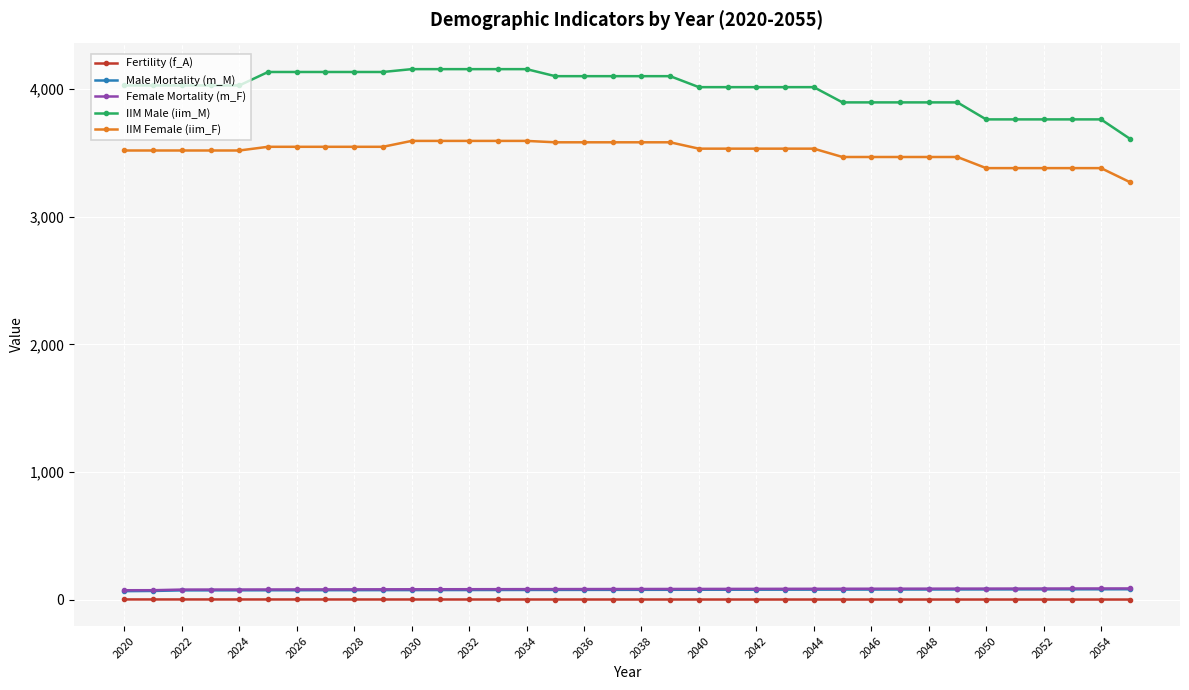

What is the value of the IIM Male (iim_M) point at the 10th from the left?

4133.4